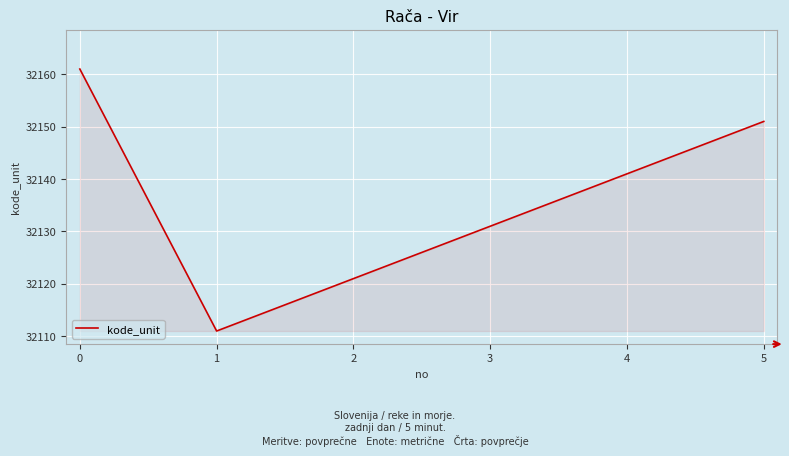

What is the minimum value shown in the chart?

32111